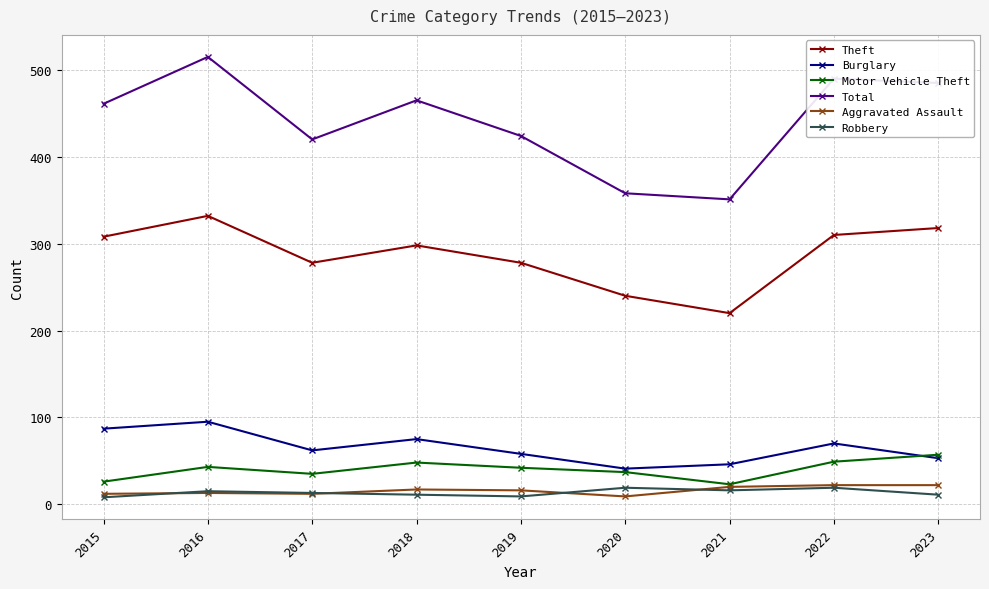

True or false: Burglary and Aggravated Assault cross at least once.

False